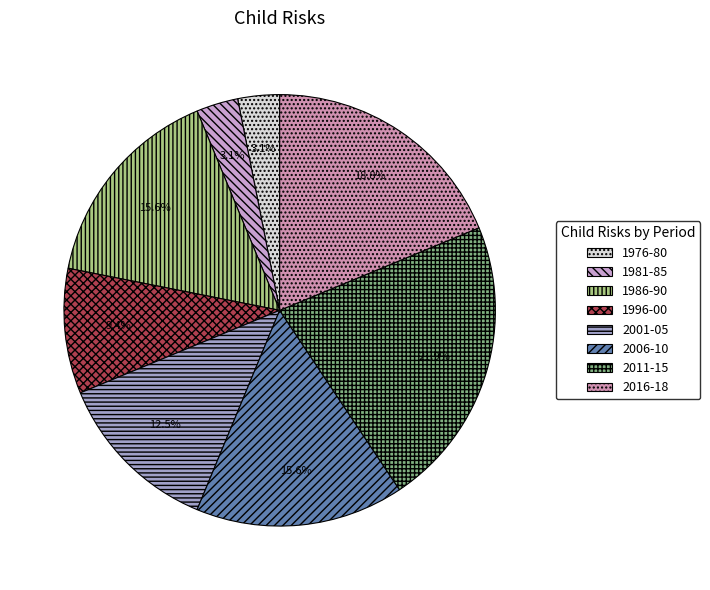

Count the number of slices in the pie.

8